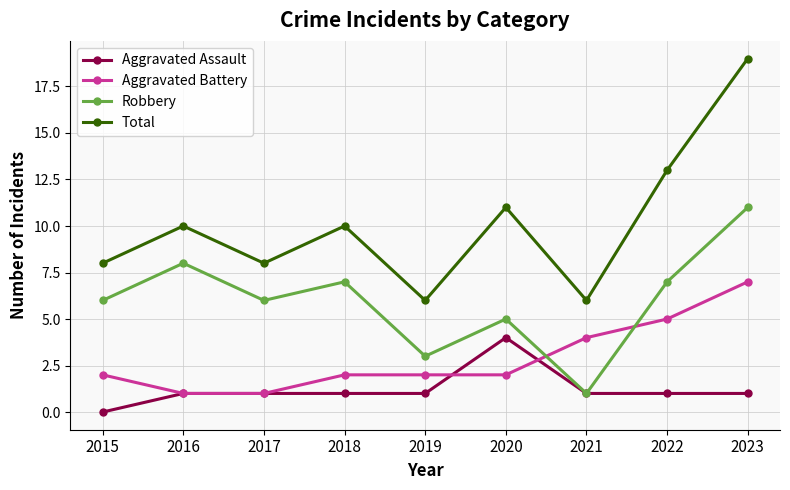

At which category is the sum across all series the highest?

2023